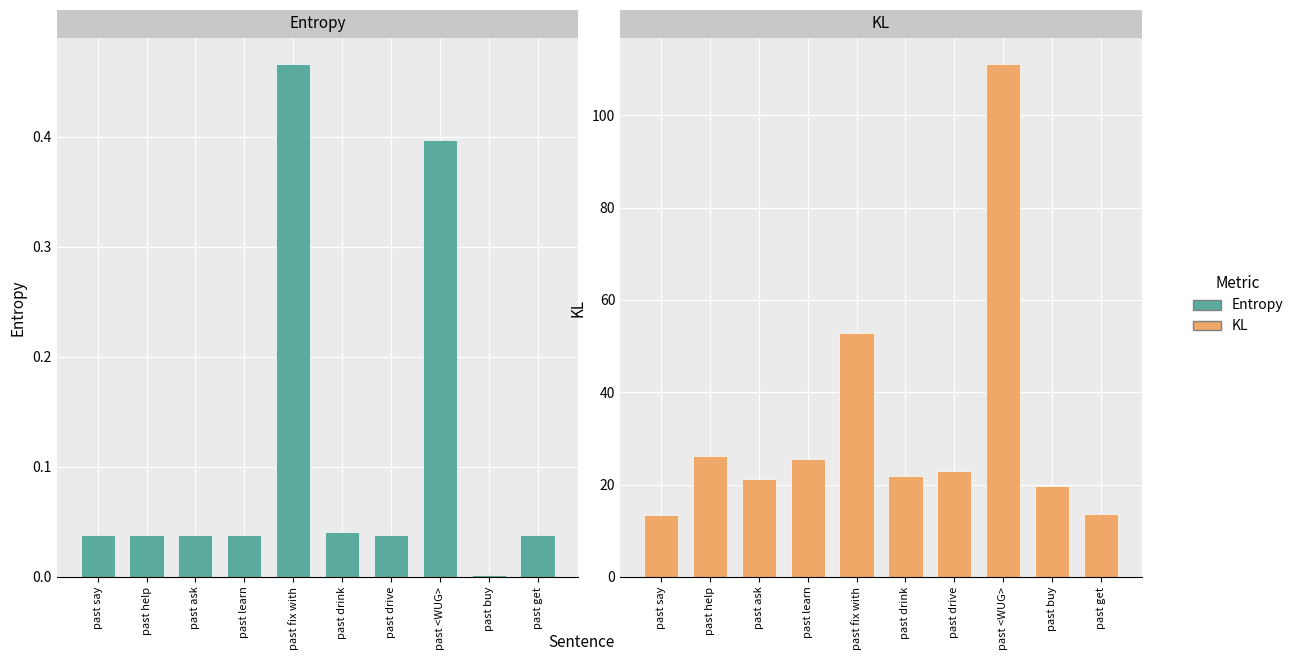

How many distinct data groups are displayed?

2